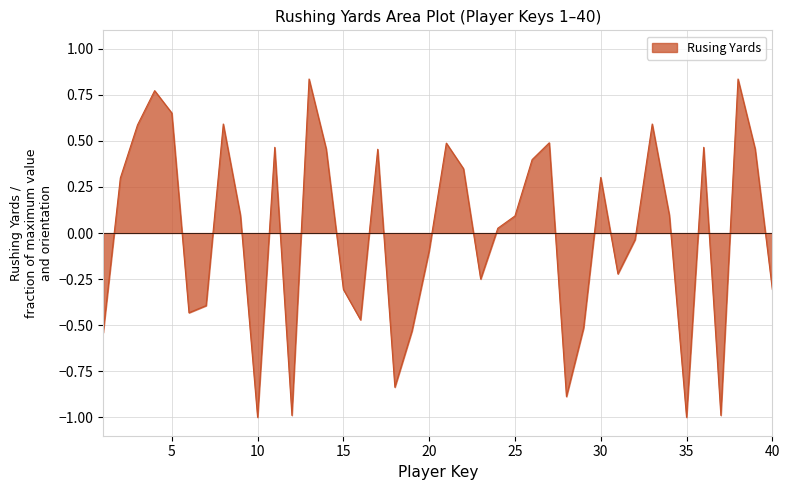

What is the minimum value shown in the chart?

-1.0